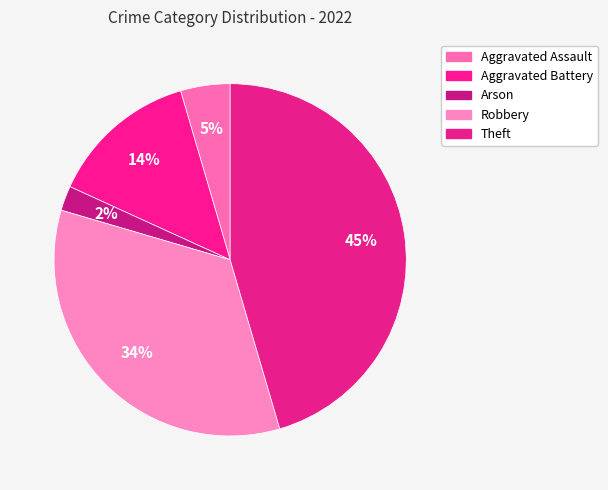

How many slices are in this pie chart?

5